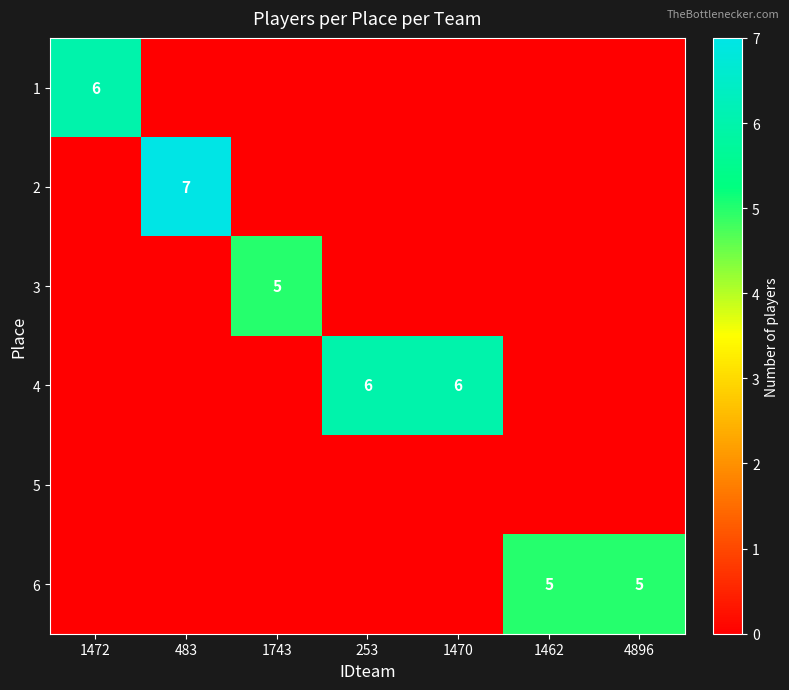

What is the difference between the highest and lowest values at 4896?

5